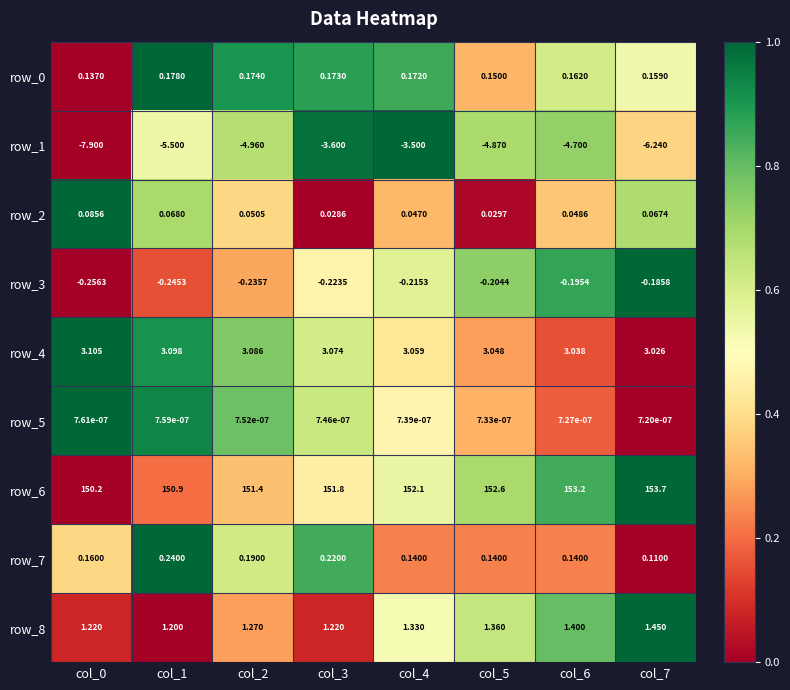

How many series are shown in this chart?

9